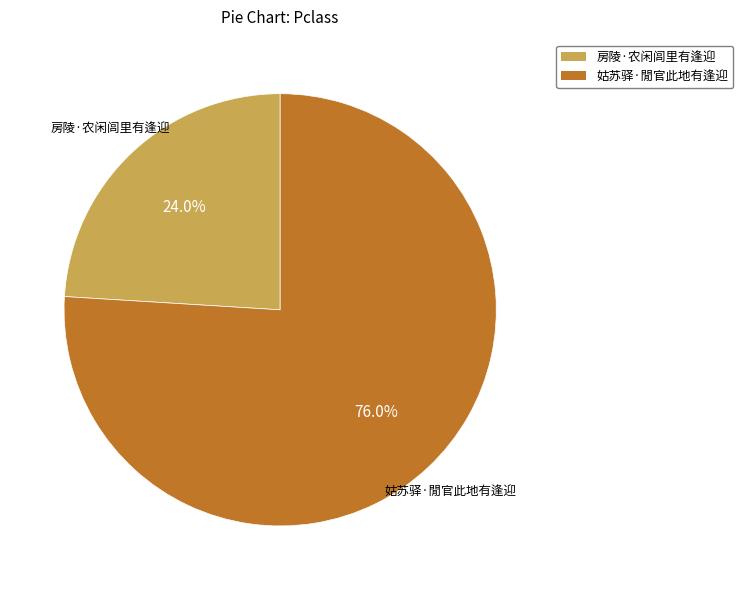

The 姑苏驿·閒官此地有逢迎 slice represents 76% of the pie. True or false?

True